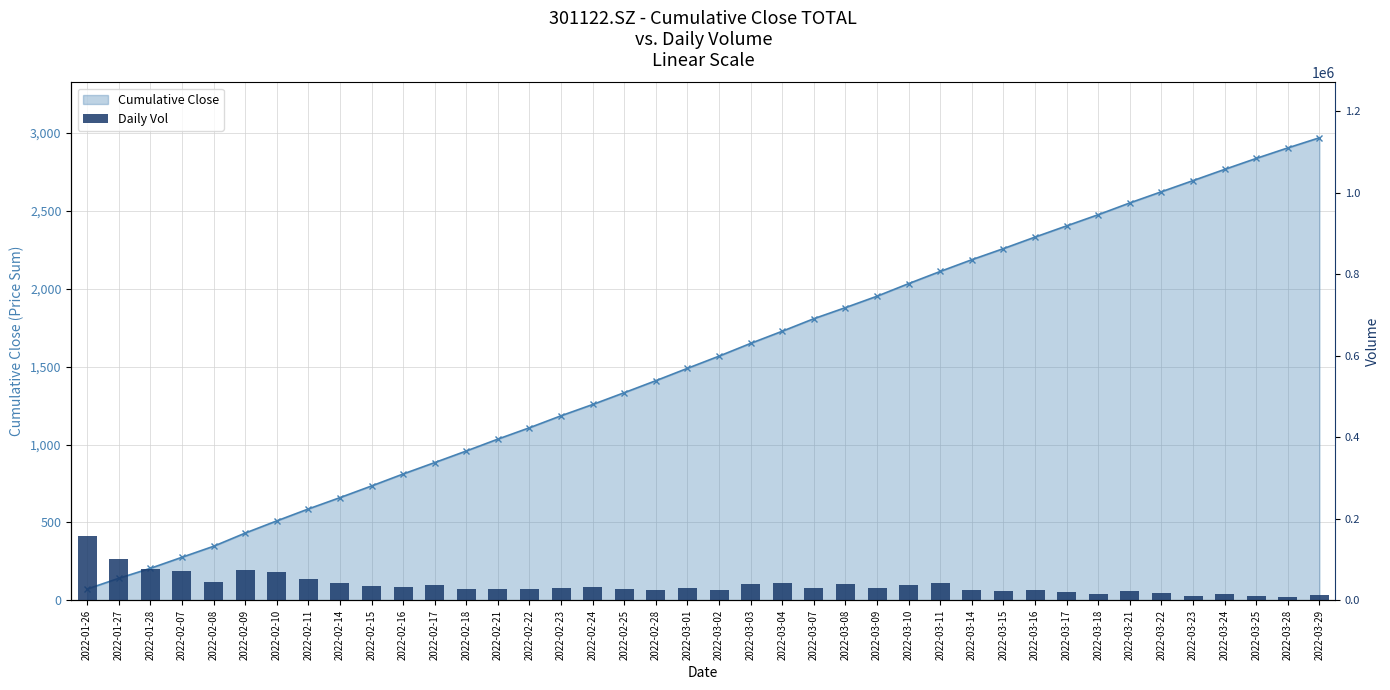

Does the chart contain stacked bars?

No